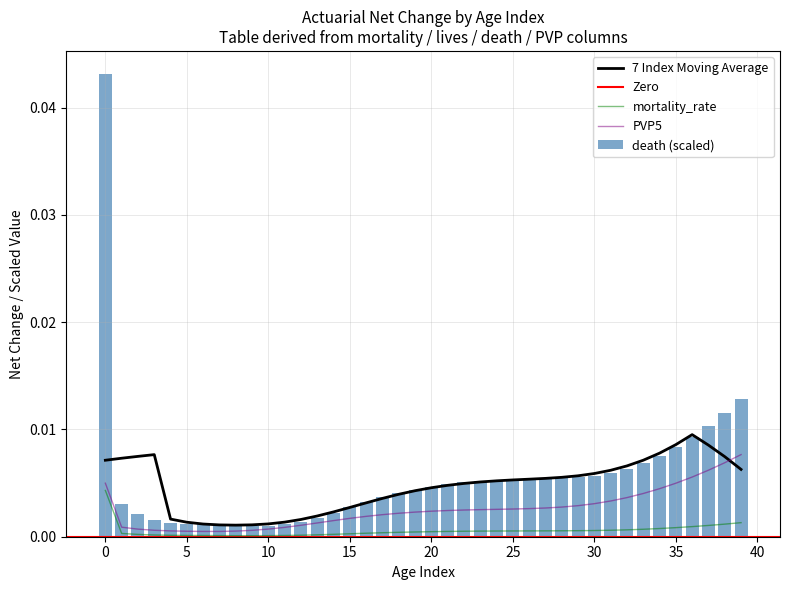

True or false: mortality_rate and 7 Index Moving Average cross at least once.

False